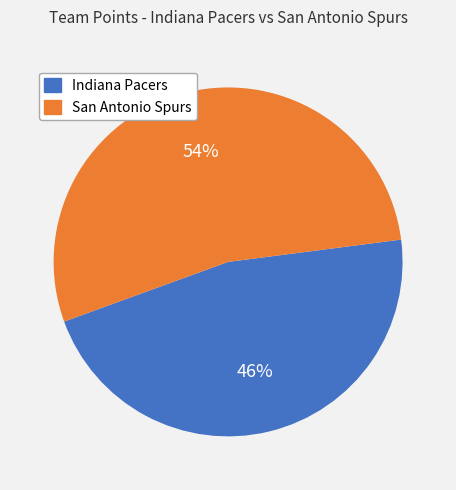

Do Indiana Pacers and San Antonio Spurs together represent more than half of the pie?

Yes